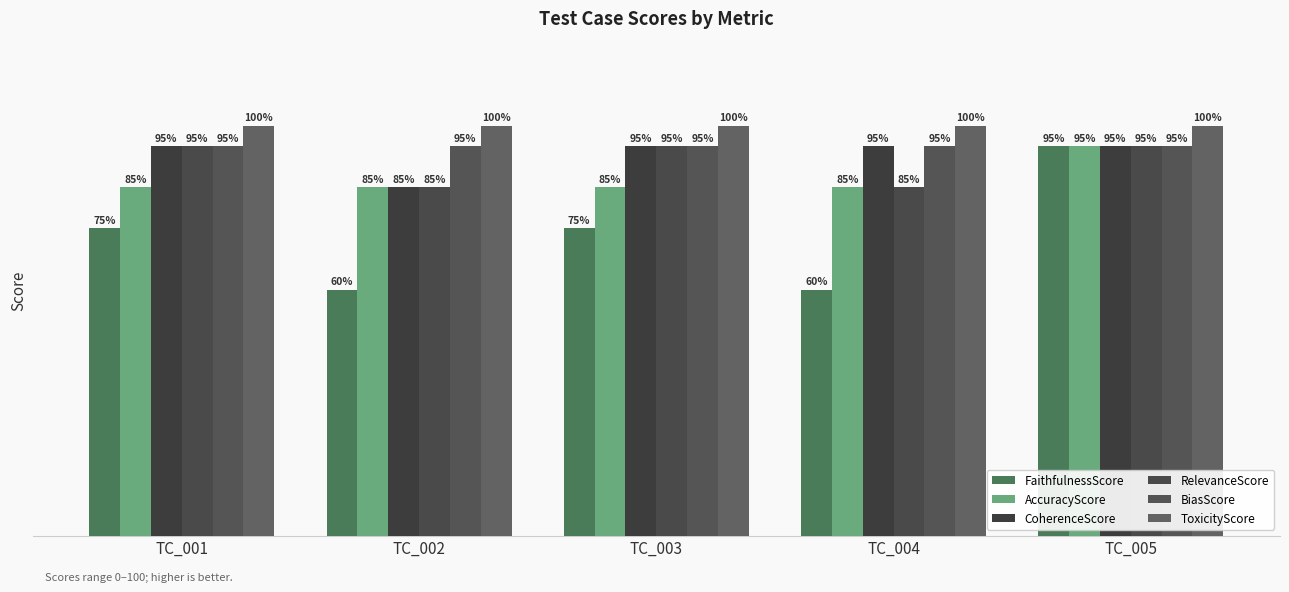

Rank the series at TC_005 from lowest to highest value.

FaithfulnessScore, AccuracyScore, CoherenceScore, RelevanceScore, BiasScore, ToxicityScore